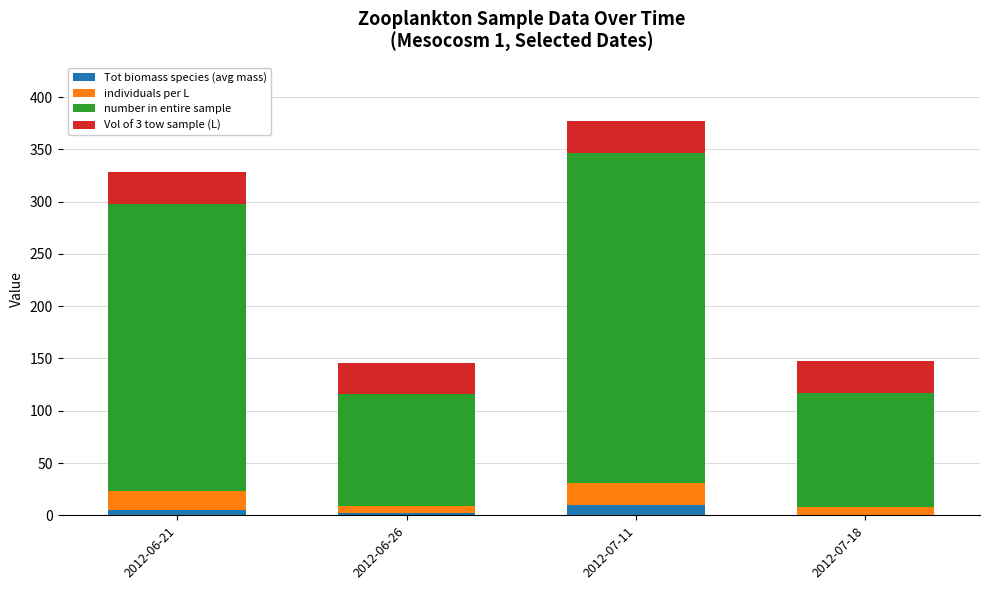

At which label is individuals per L closest to 14?

2012-06-21